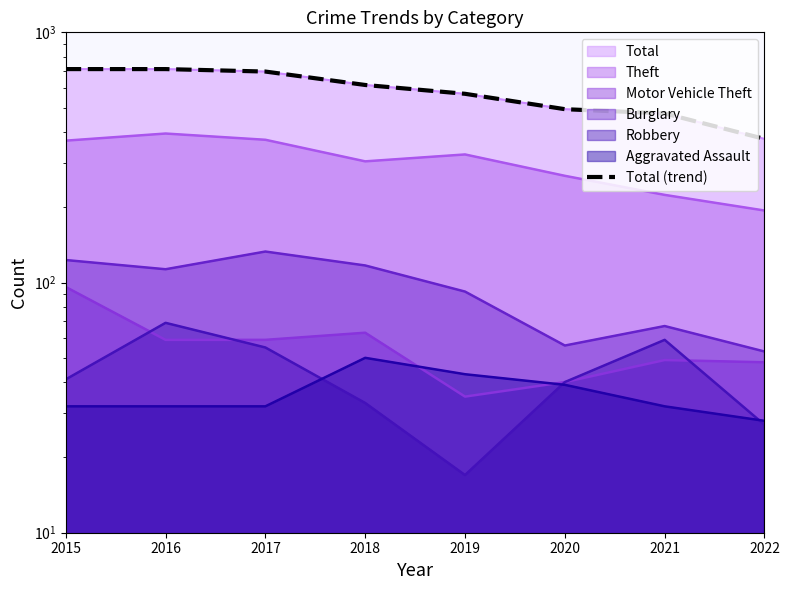

What value does the data have at 2021, to the nearest 5?

475